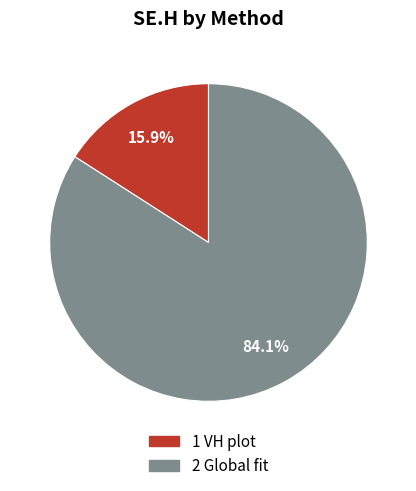

Which slice represents more than half of the pie?

2 Global fit